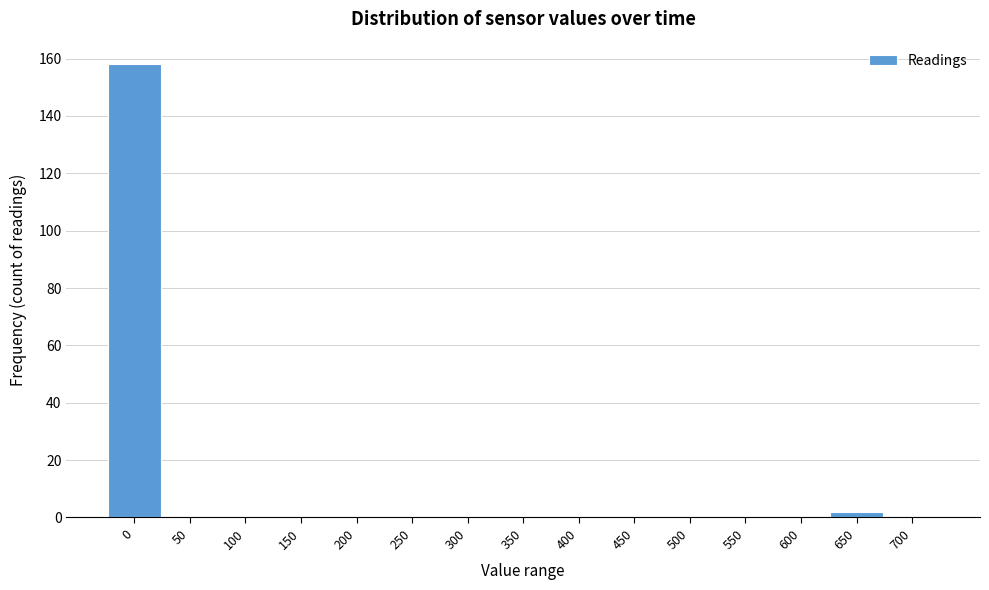

Reading left to right, what are all the values shown in this chart?

0=158	50=0	100=0	150=0	200=0	250=0	300=0	350=0	400=0	450=0	500=0	550=0	600=0	650=2	700=0